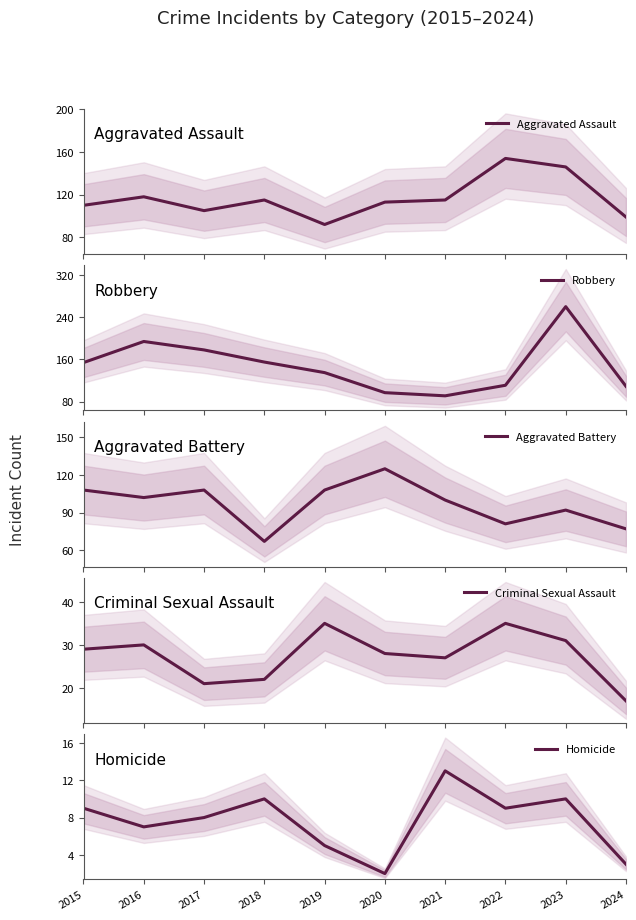

True or false: Robbery has a value of 97 at 2020.

True